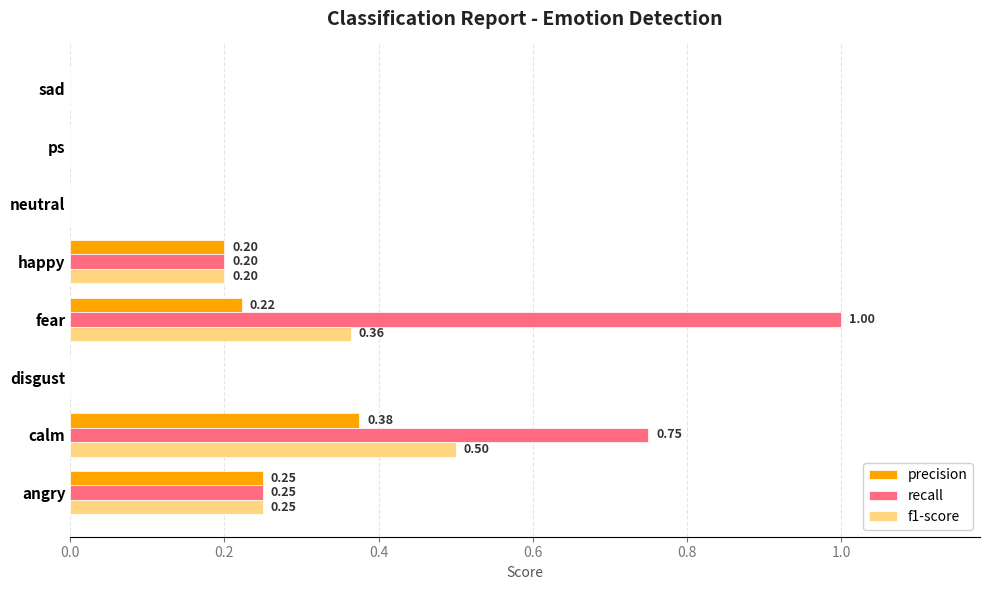

What is the sum of all recall values?

2.2